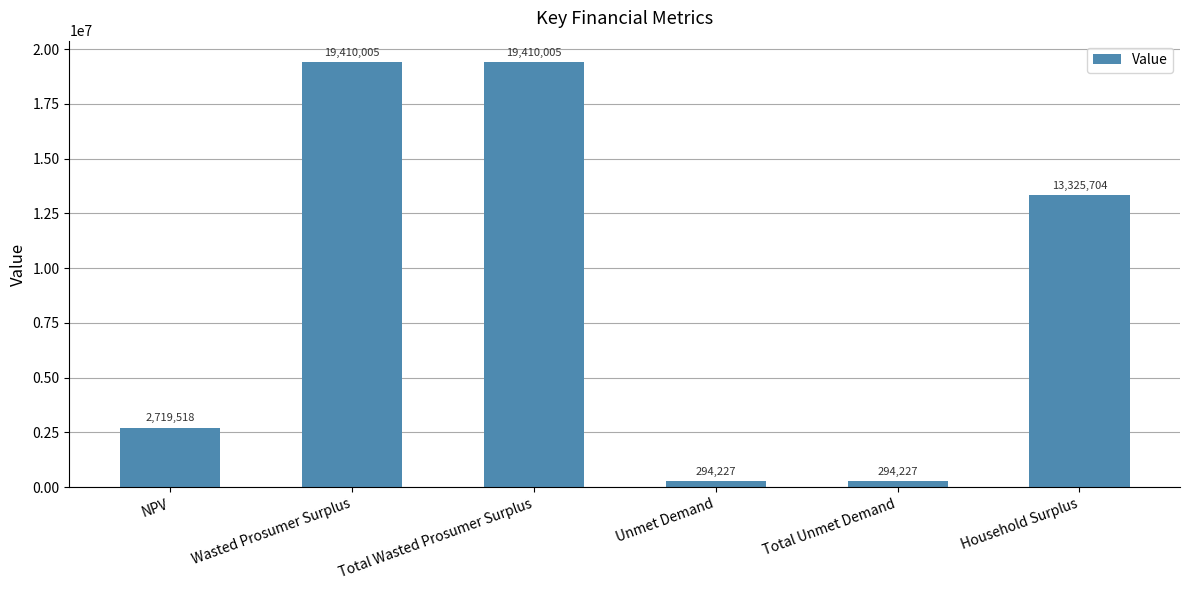

What is the label of the 3rd bar from the left?

Total Wasted Prosumer Surplus